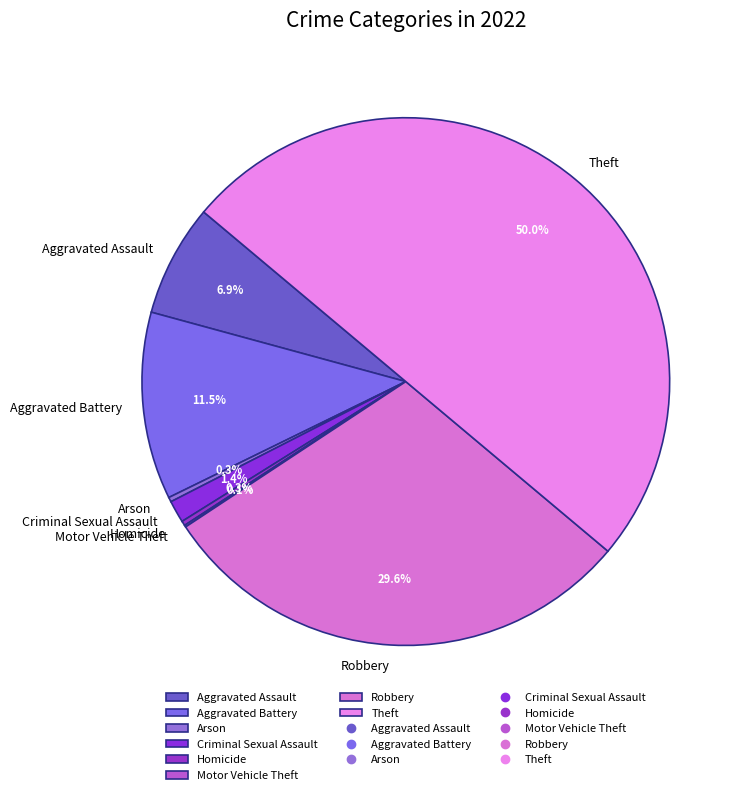

To the nearest percent, what is the average slice percentage?

12%